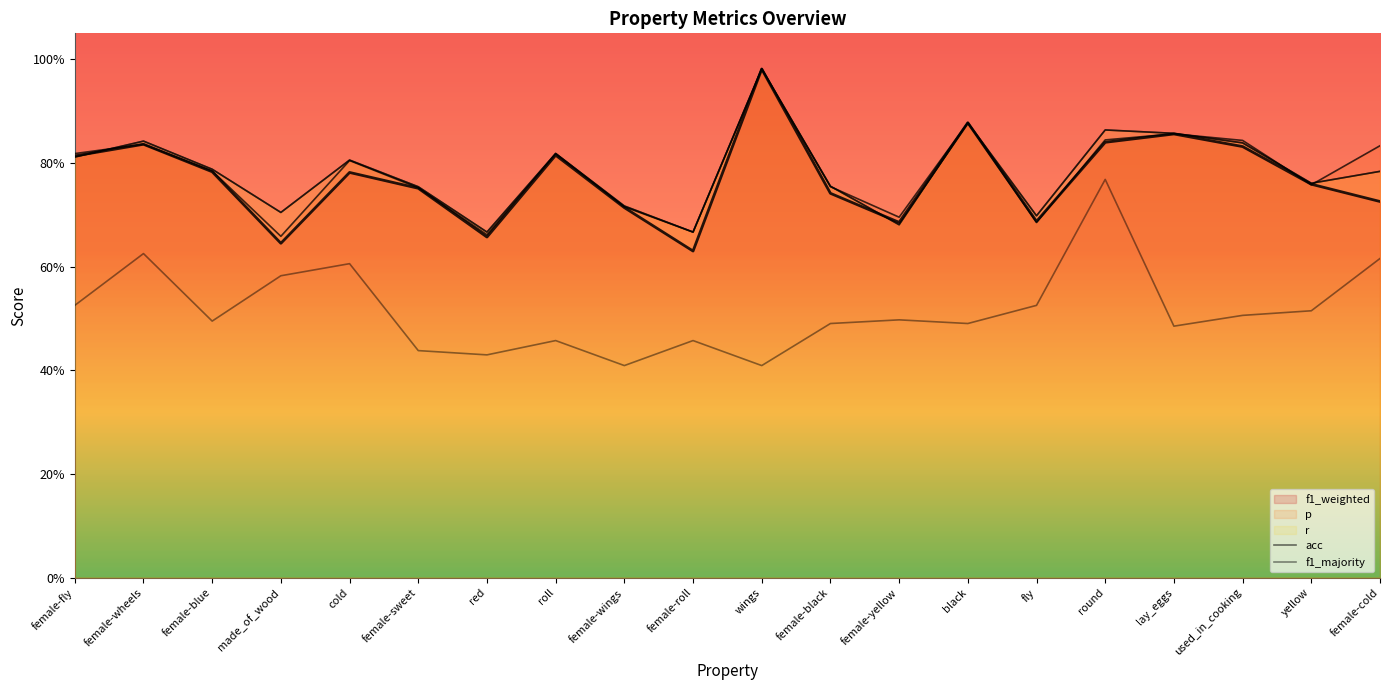

What is the value of the r point at the 17th from the left?

0.9